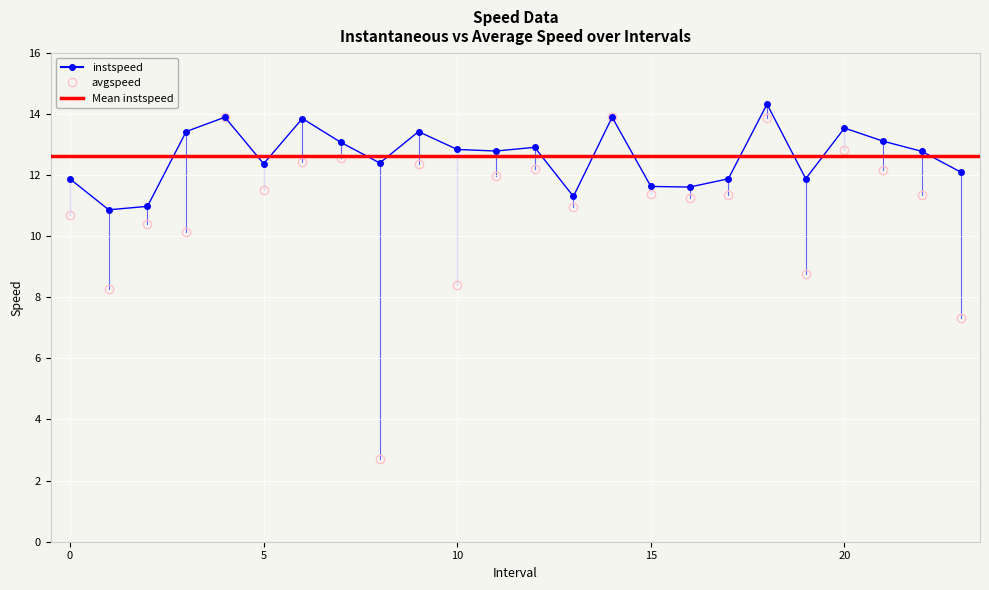

True or false: instspeed and avgspeed cross at least once.

False